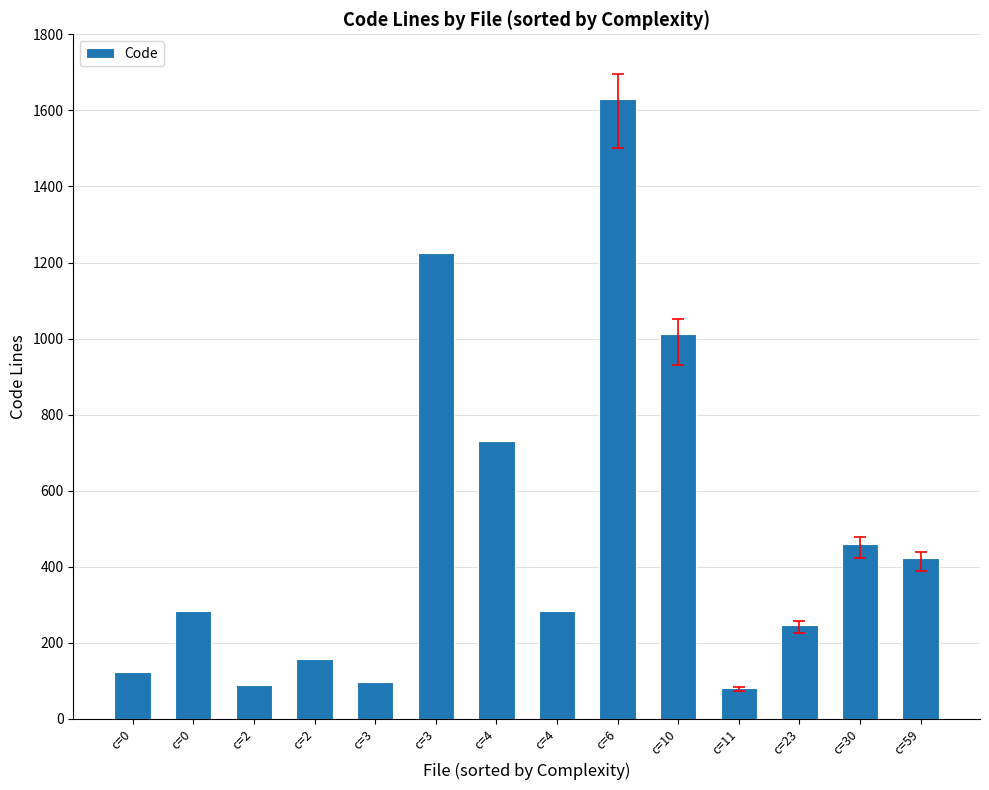

How many series are shown in this chart?

1